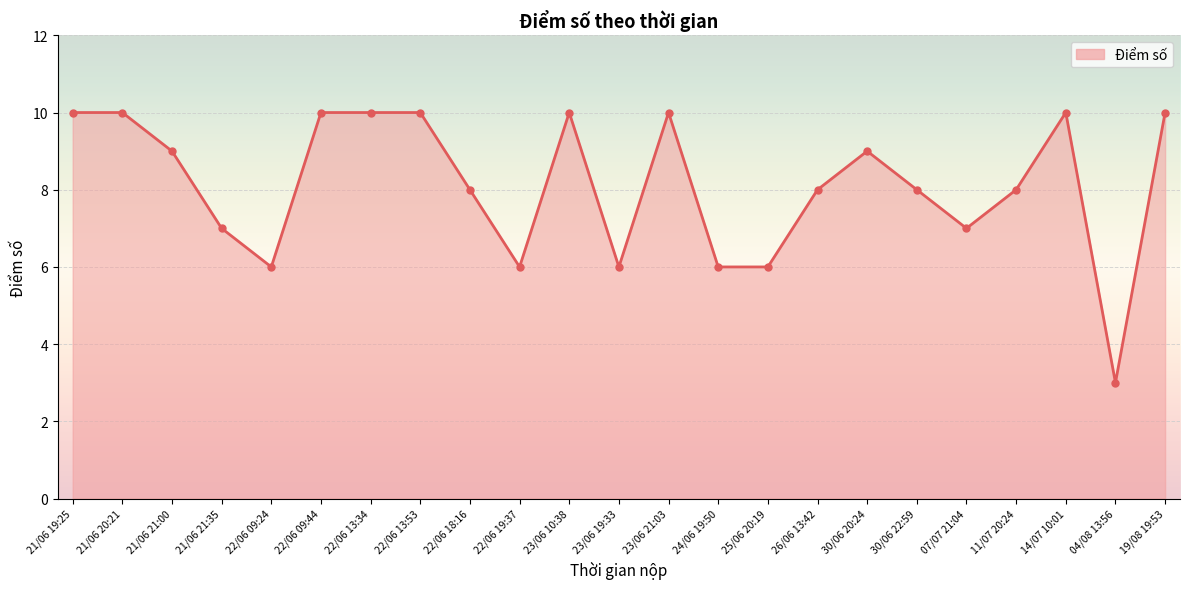

How many lines are shown in the chart?

1